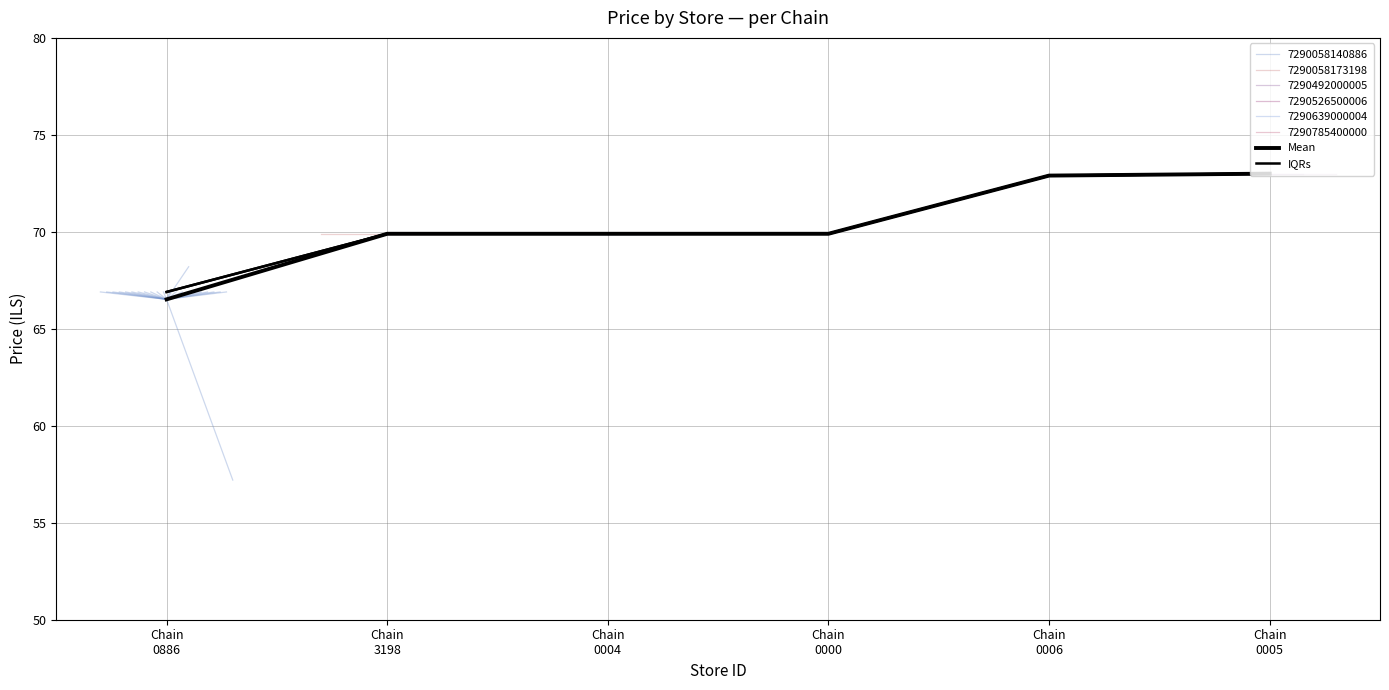

What is the maximum value shown in the chart?

73.0